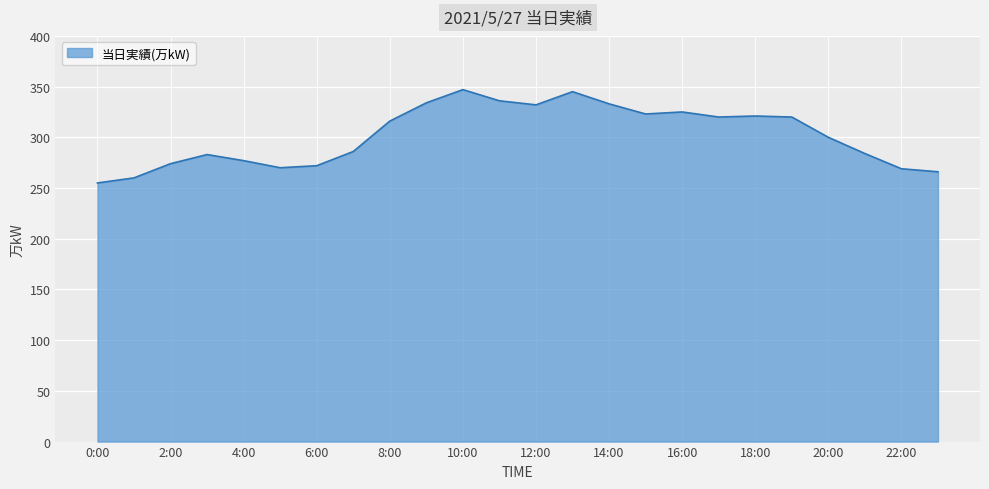

What is the difference between the maximum and minimum values?

92